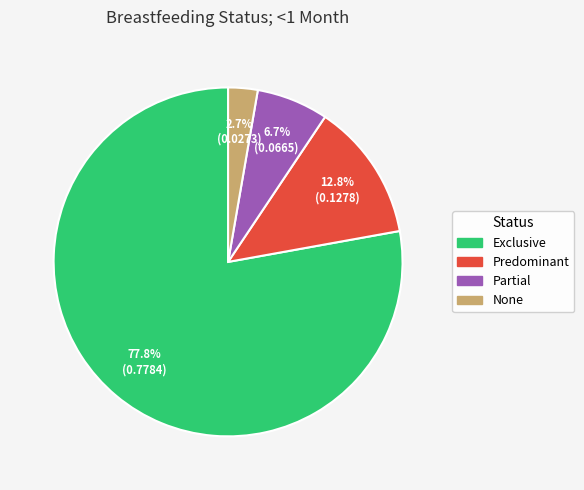

Combined, do None and Exclusive account for over 50%?

Yes